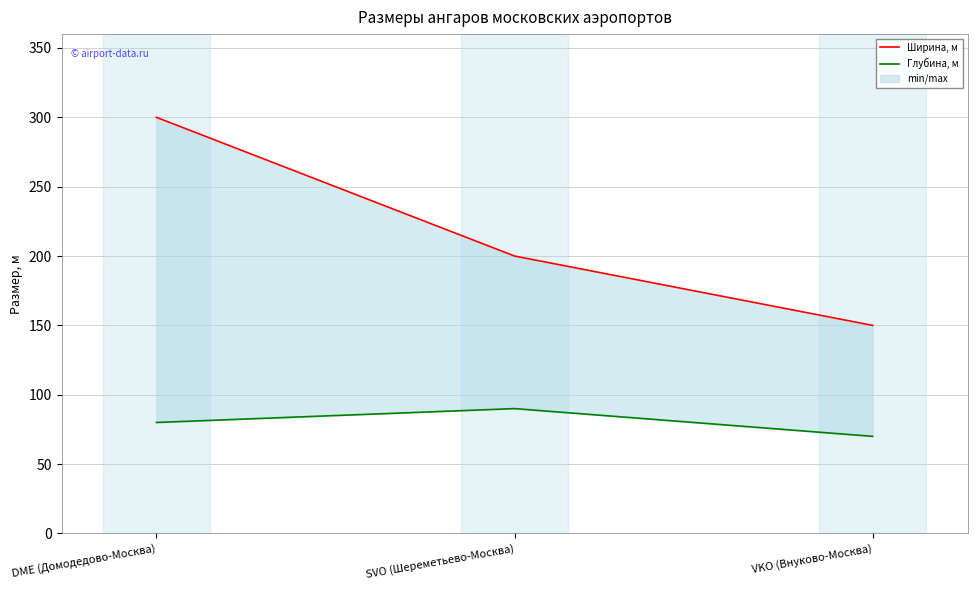

Does the chart have visible grid lines?

Yes